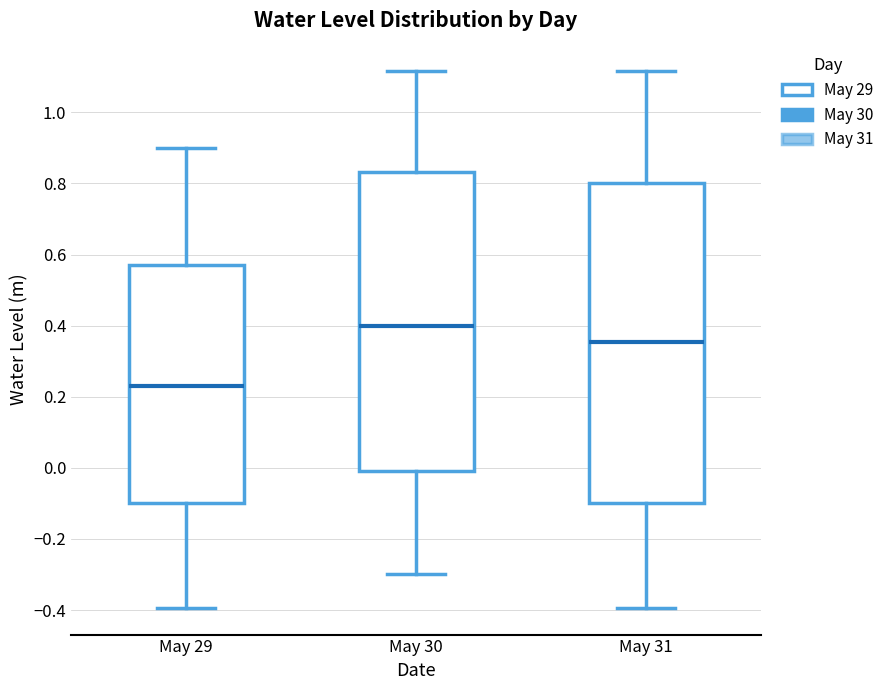

Where does the upper whisker of the box for May 29 end on the y-axis? The values are not printed on the chart, so give them approximately, as read against the axis.

0.90